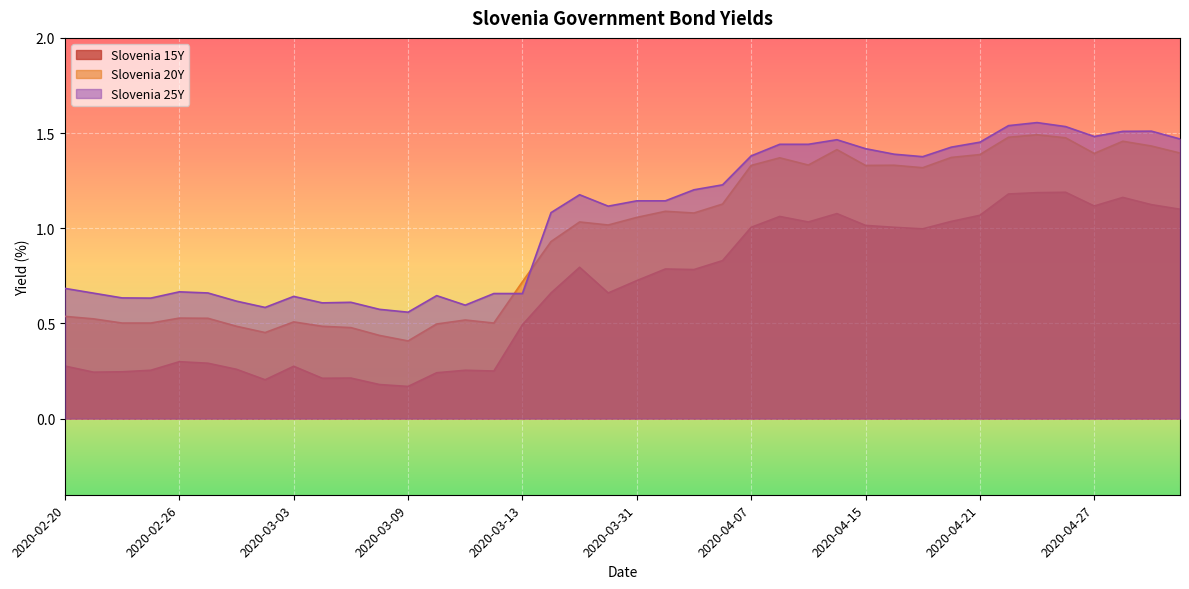

Is it true that Slovenia 15Y equals 0.3 at 2020-02-25?

True